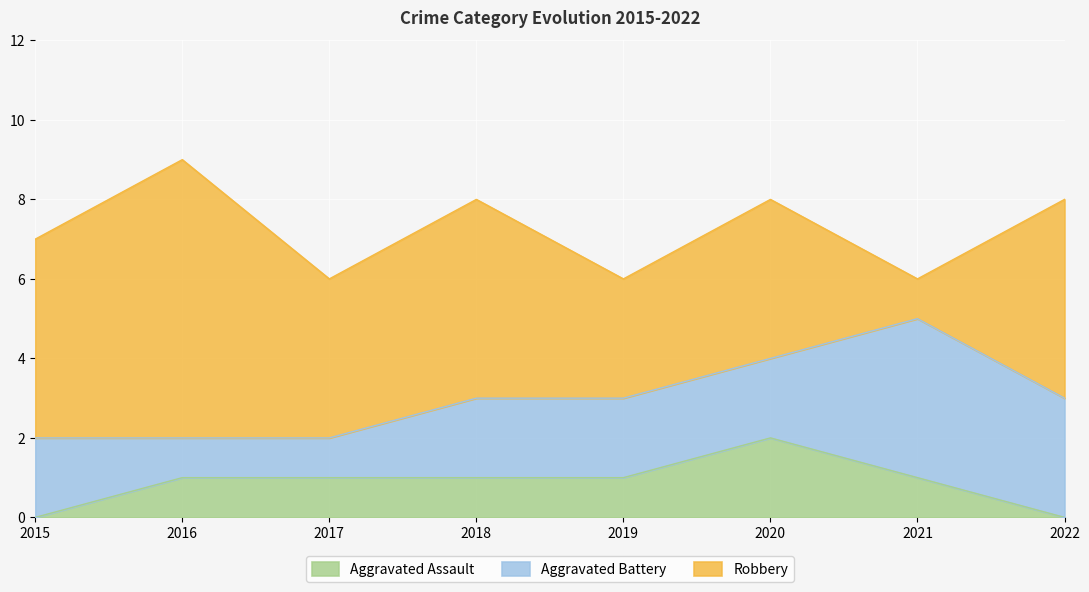

Count the number of categories in the chart.

8